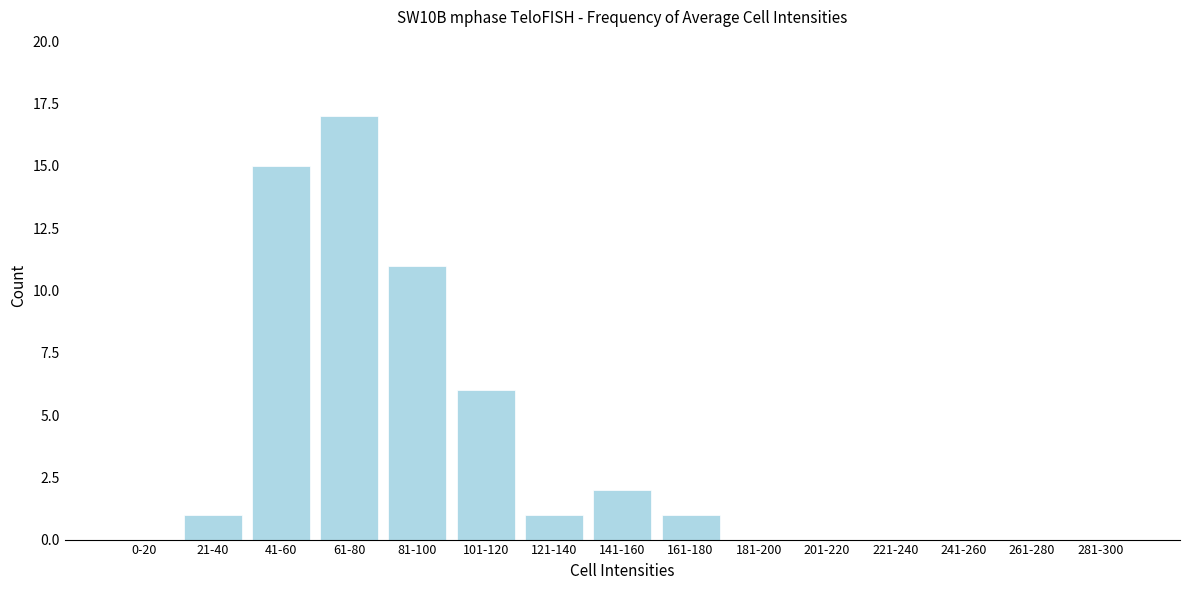

Reading left to right, what are all the values shown in this chart?

0-20=0	21-40=1	41-60=15	61-80=17	81-100=11	101-120=6	121-140=1	141-160=2	161-180=1	181-200=0	201-220=0	221-240=0	241-260=0	261-280=0	281-300=0